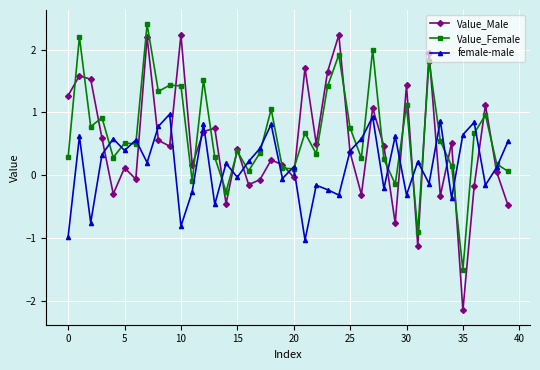

Rank the series by their average value, from lowest to highest.

female-male, Value_Male, Value_Female